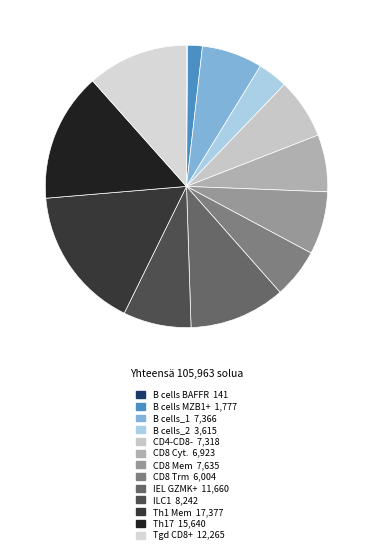

What is the largest slice in the pie chart?

Th1 Mem